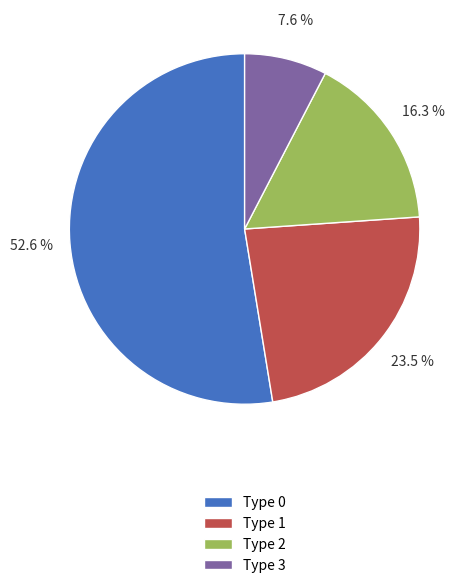

How many segments does this pie chart have?

4